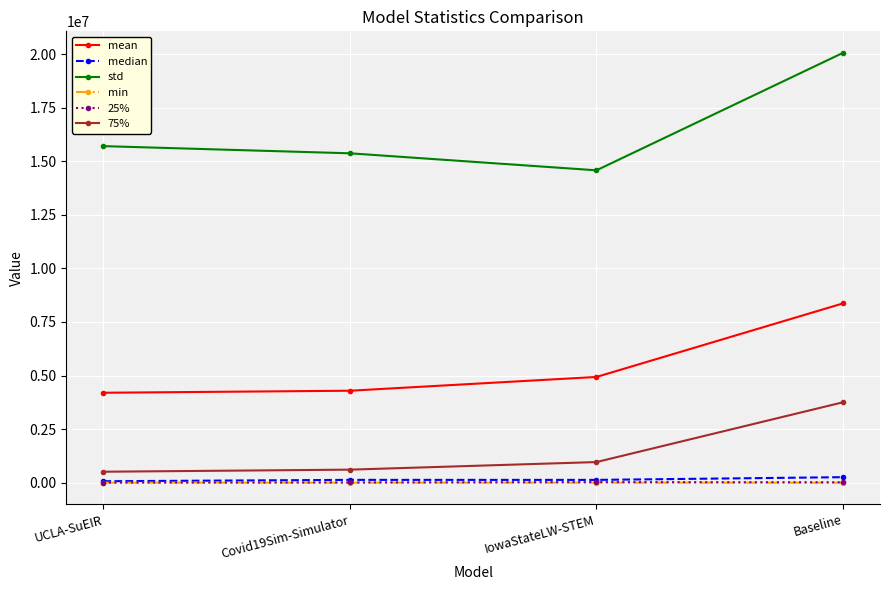

At which category does std reach its first local valley?

IowaStateLW-STEM